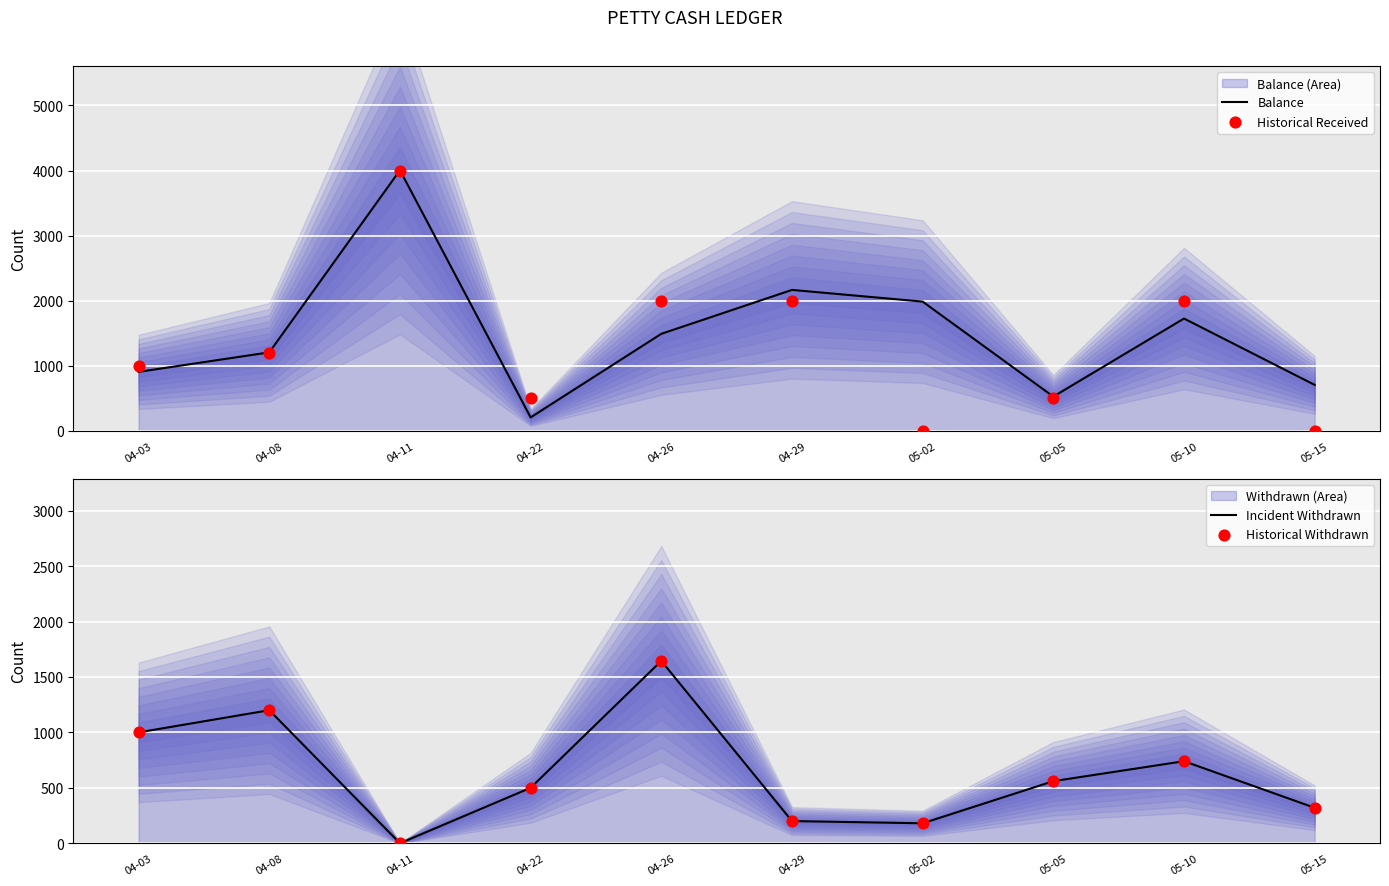

At how many categories does at least one series exceed 639?

8